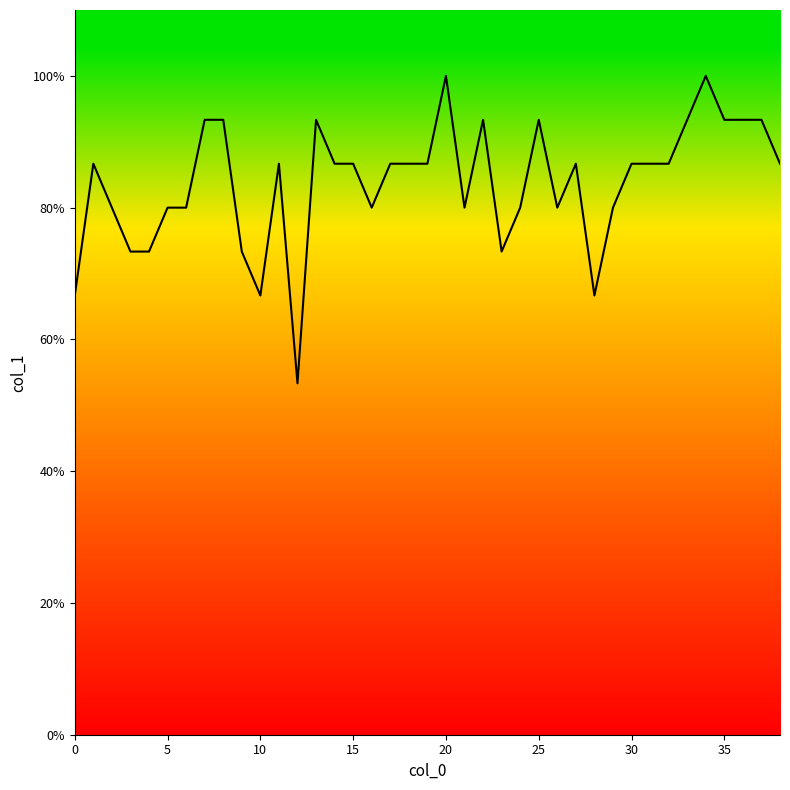

What is the average value?

0.8